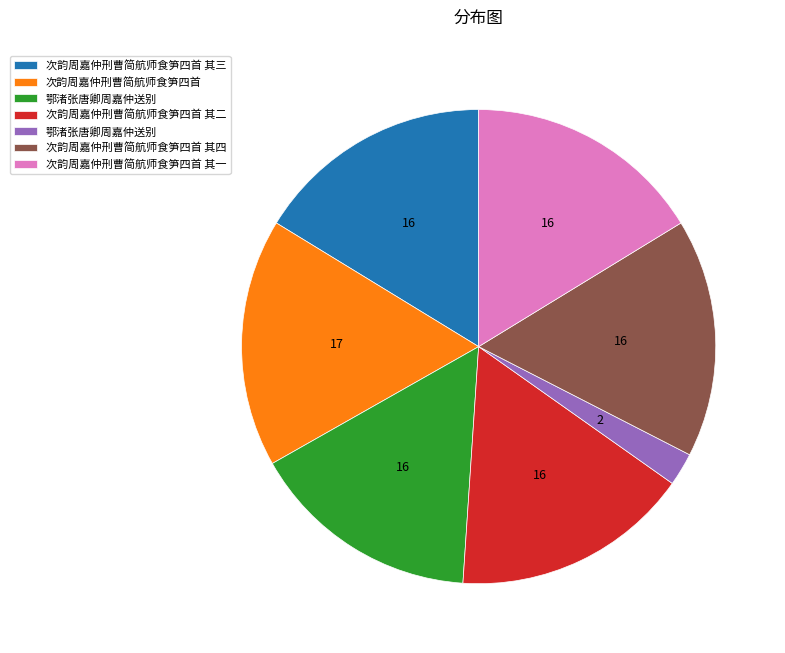

Is there a majority slice in this chart?

No